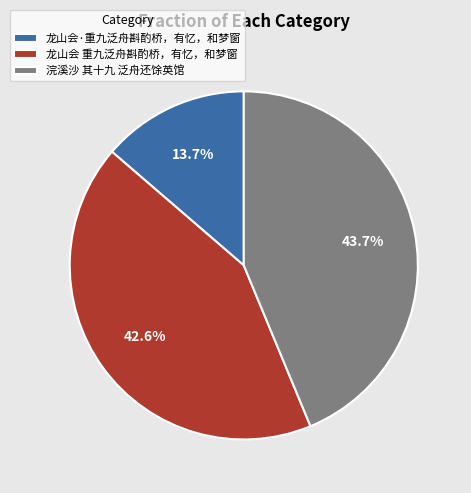

Which category has the smallest portion of the pie?

龙山会·重九泛舟斟酌桥，有忆，和梦窗